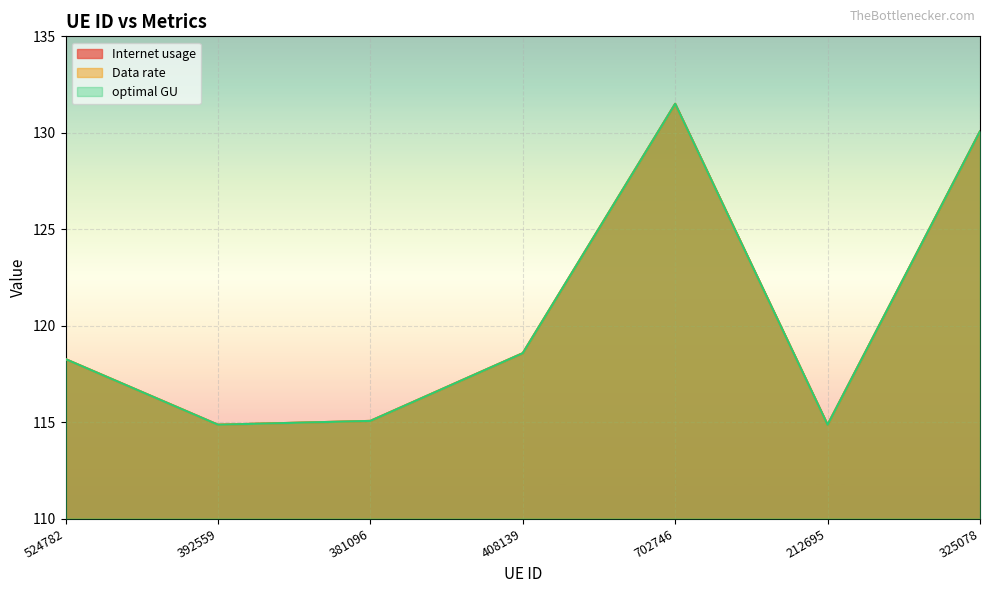

True or false: Data rate and optimal GU cross at least once.

False